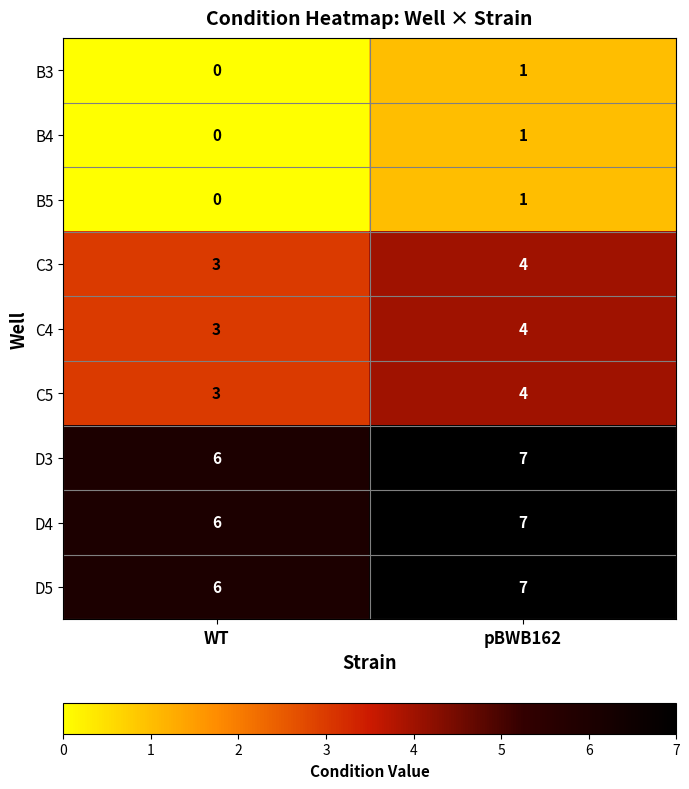

How many values in the C3 series are below 4?

1